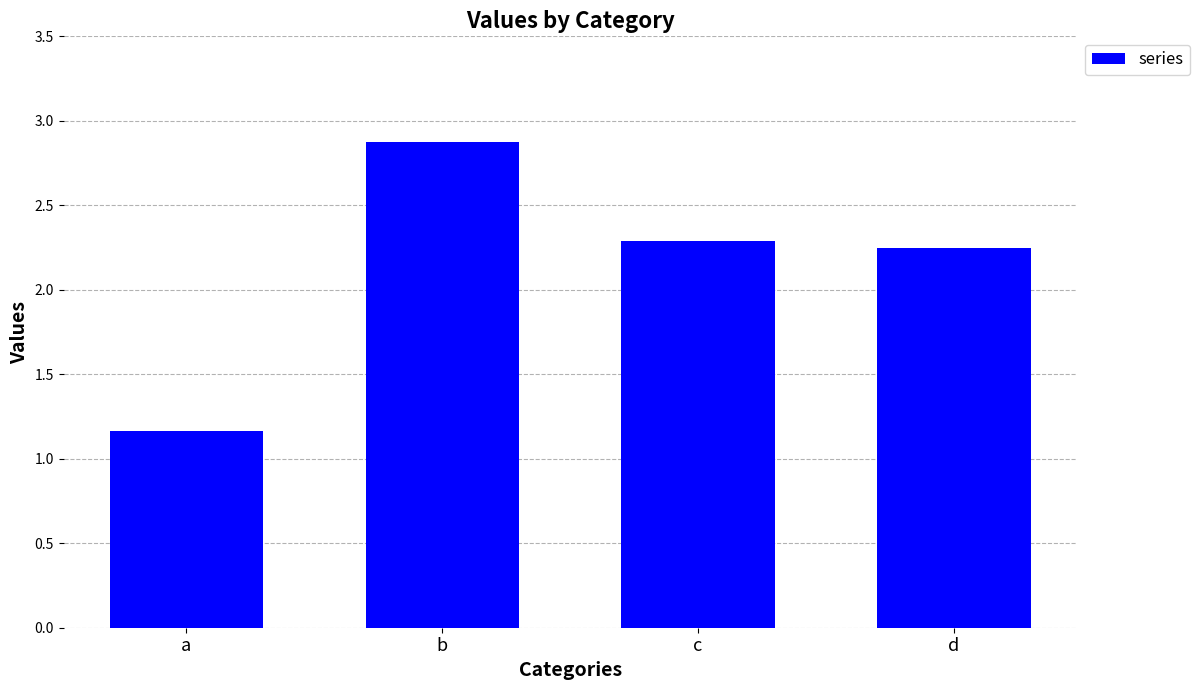

What is the average value?

2.1